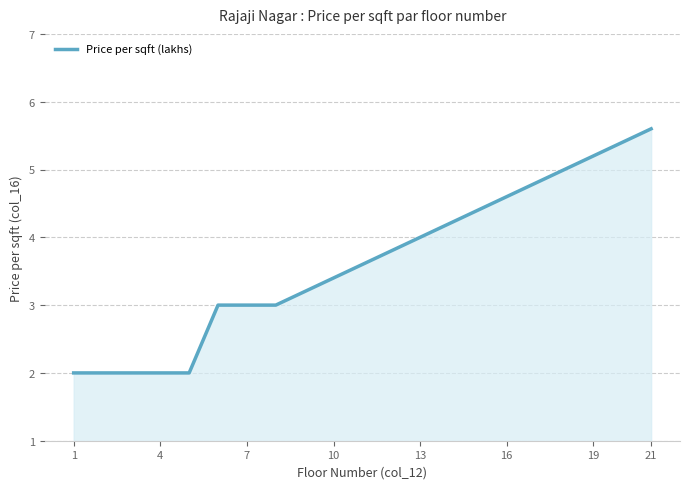

What is the greatest value displayed?

5.6